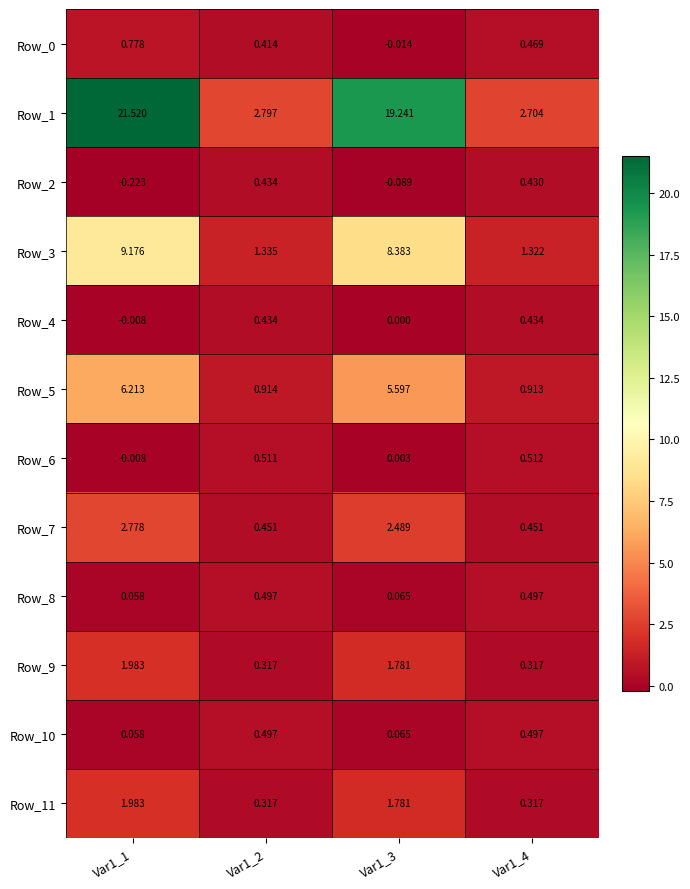

Is the value of Row_1 at Var1_1 greater than the value of Row_10 at Var1_2?

Yes